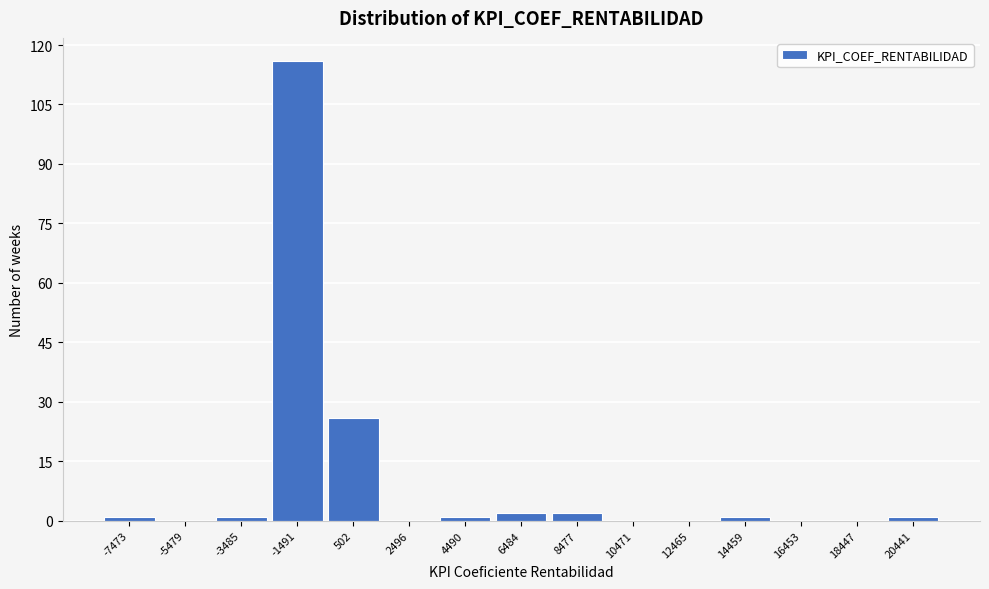

Reading right to left, list all the values displayed in this chart.

20441=1	18447=0	16453=0	14459=1	12465=0	10471=0	8477=2	6484=2	4490=1	2496=0	502=26	-1491=116	-3485=1	-5479=0	-7473=1